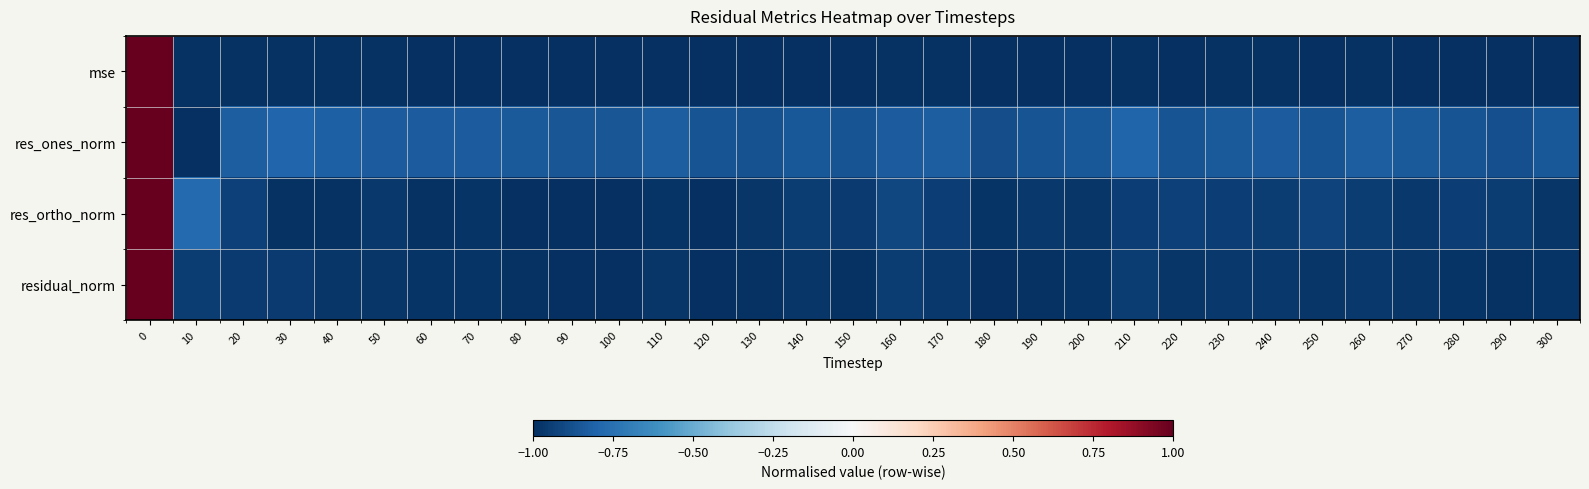

Which has a higher value, 270 or 250?

250